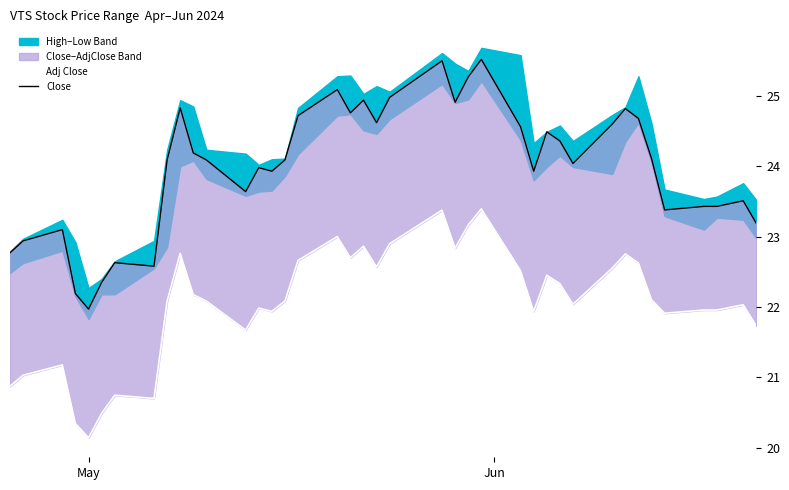

Reading left to right, what are all the values shown in this chart?

Adj Close: 20.9	21.0	21.2	20.3	20.1	20.5	20.7	20.7	22.1	22.8	22.2	22.1	21.7	22.0	21.9	22.1	22.7	23.0	22.7	22.9	22.6	22.9	23.4	22.8	23.2	23.4	22.5	21.9	22.5	22.3	22.0	22.6	22.8	22.6	22.1	21.9	22.0	22.0	22.0	21.7
Close: 22.8	22.9	23.1	22.2	22.0	22.4	22.6	22.6	24.1	24.8	24.2	24.1	23.6	24.0	23.9	24.1	24.7	25.1	24.8	24.9	24.6	25.0	25.5	24.9	25.3	25.5	24.6	23.9	24.5	24.4	24.0	24.6	24.8	24.7	24.1	23.4	23.4	23.4	23.5	23.2